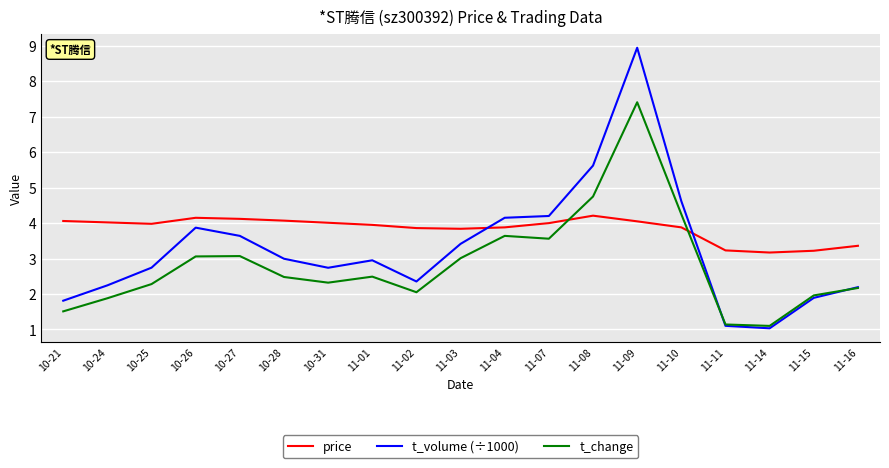

Between 10-25 and 11-02, which series saw the biggest shift?

t_volume (÷1000)